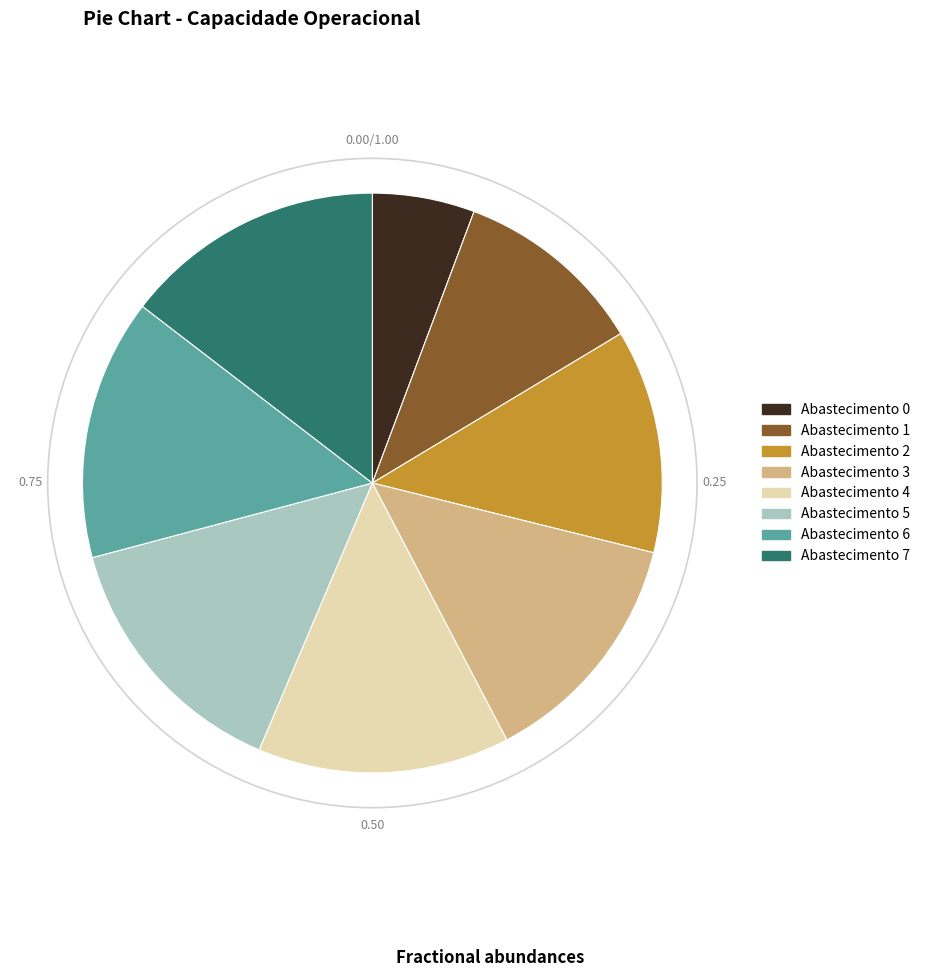

Is there a majority slice in this chart?

No